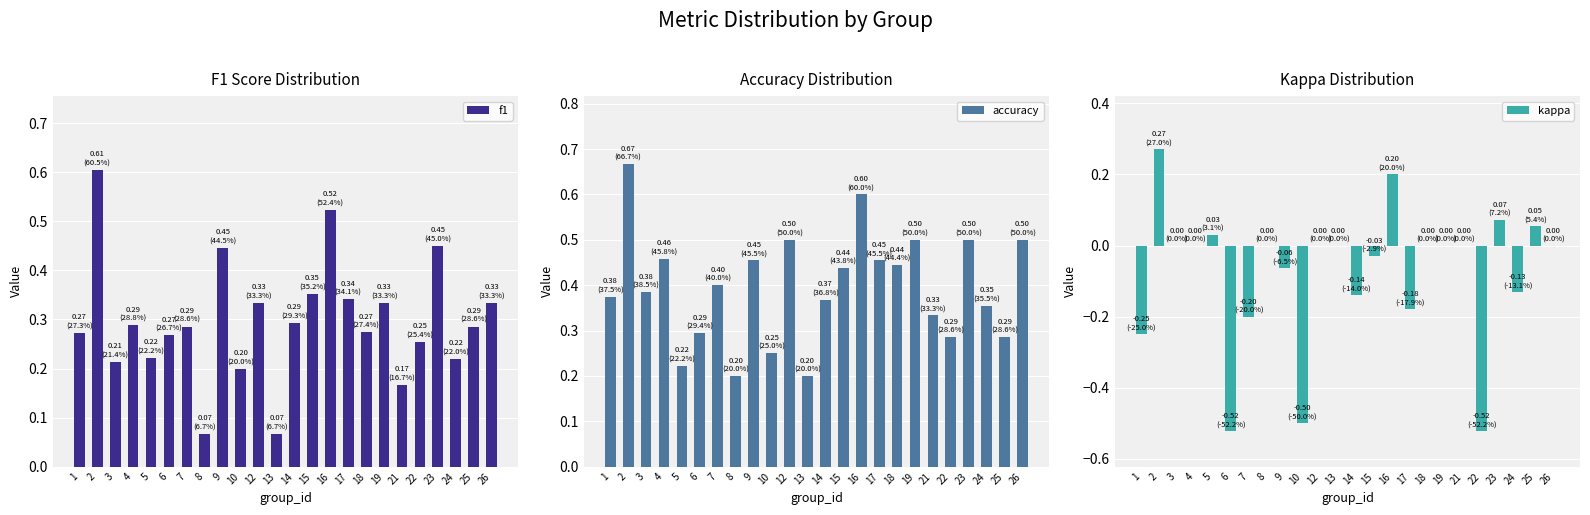

What is the maximum value for kappa?

0.3